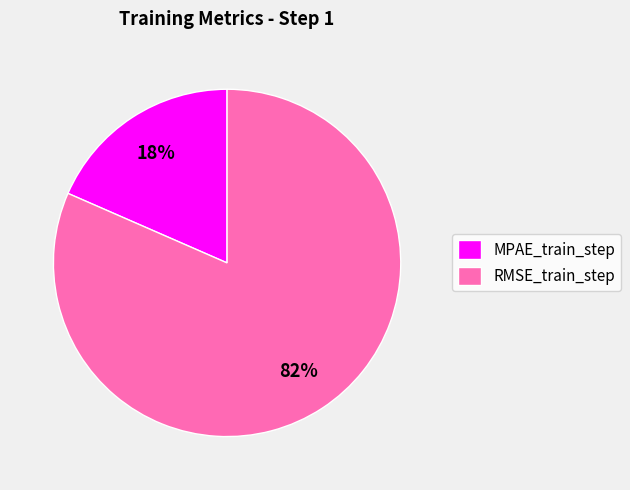

Is there a majority slice in this chart?

Yes